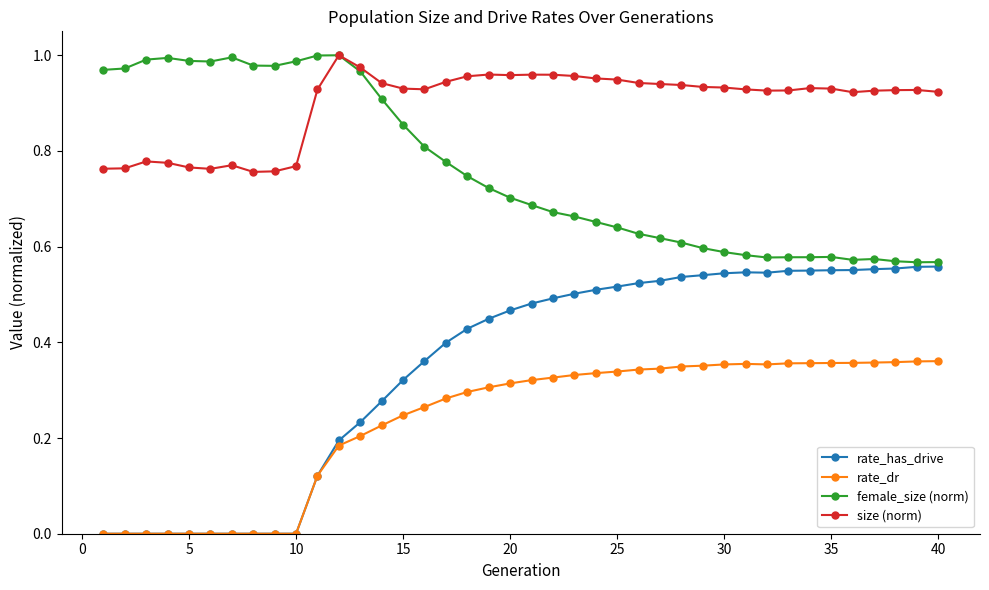

Which series has the largest total across all categories?

size (norm)